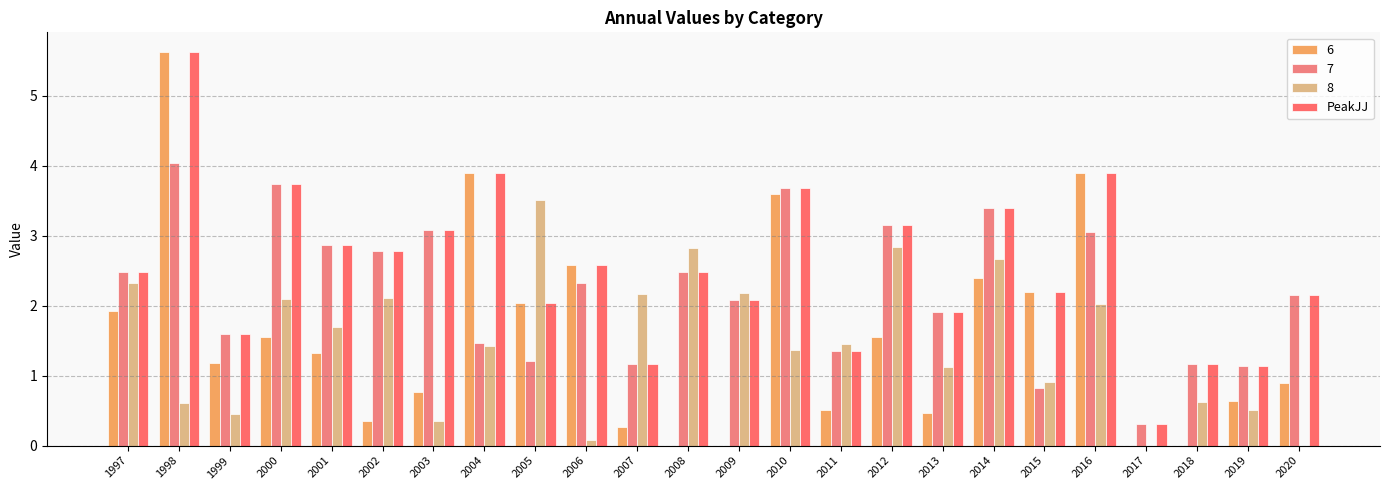

Which category has the highest value across all series?

1998